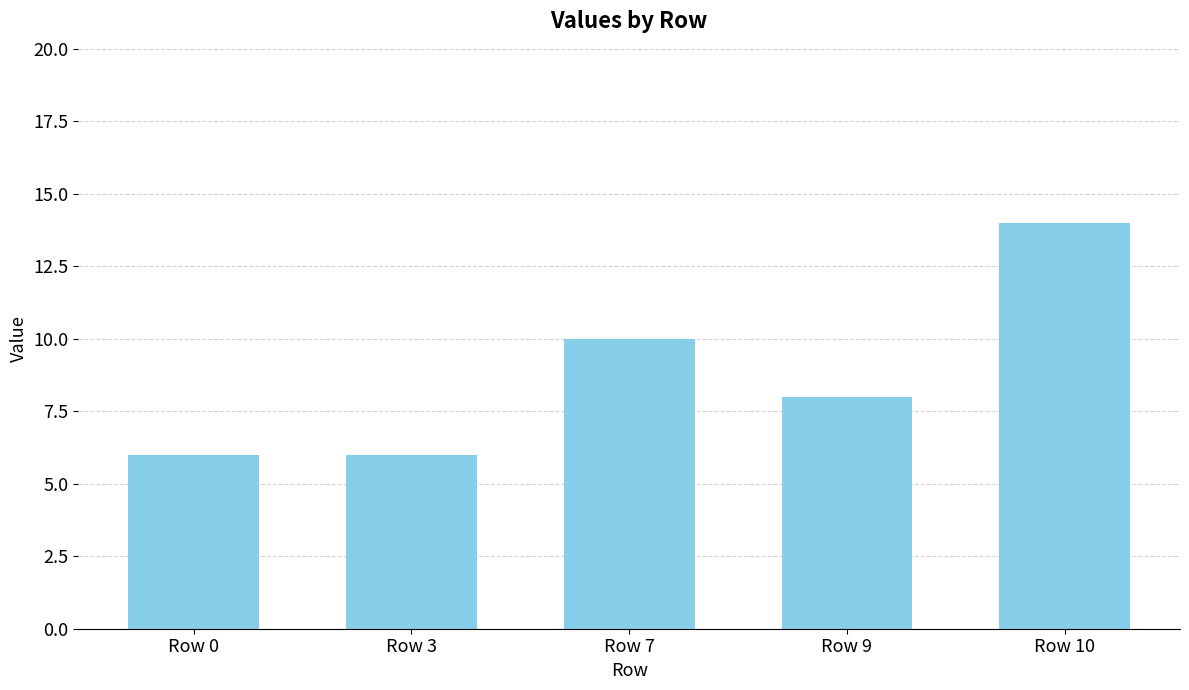

Does the chart contain any negative values?

No